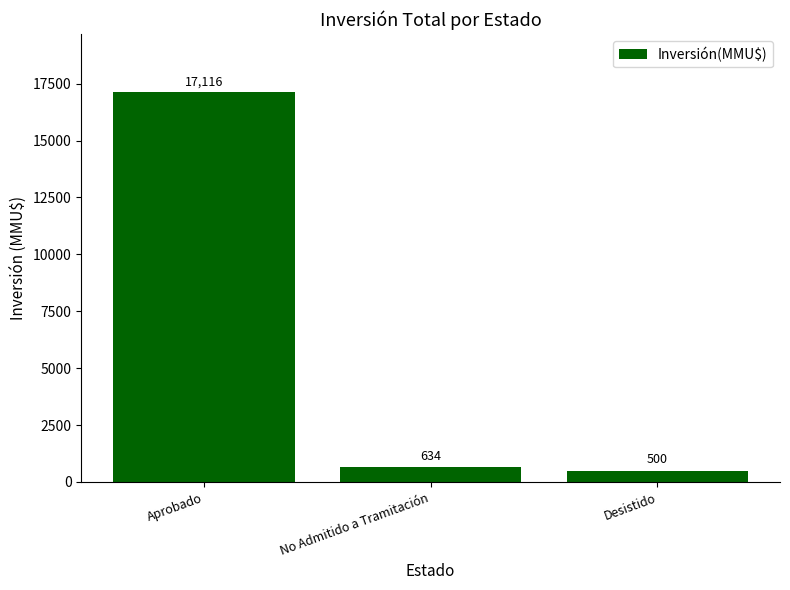

How many categories are shown in the chart?

3